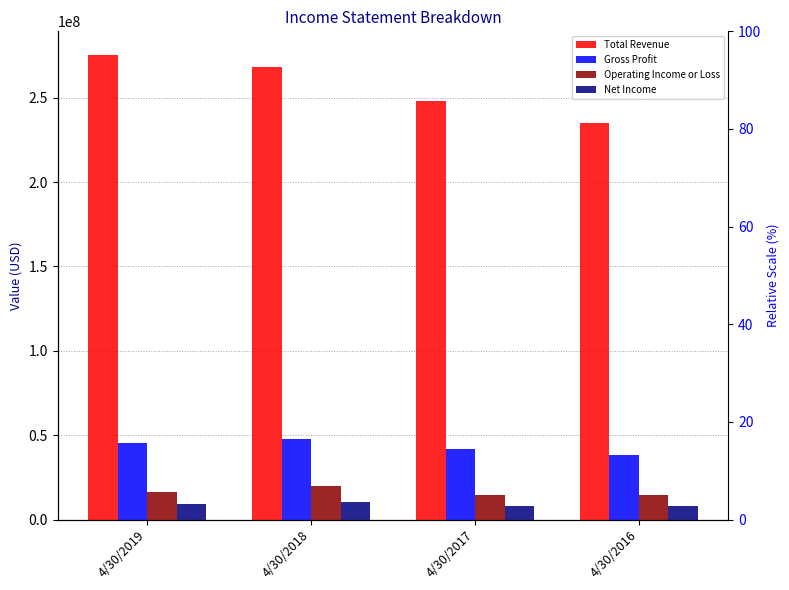

How many bars are there in each group?

4